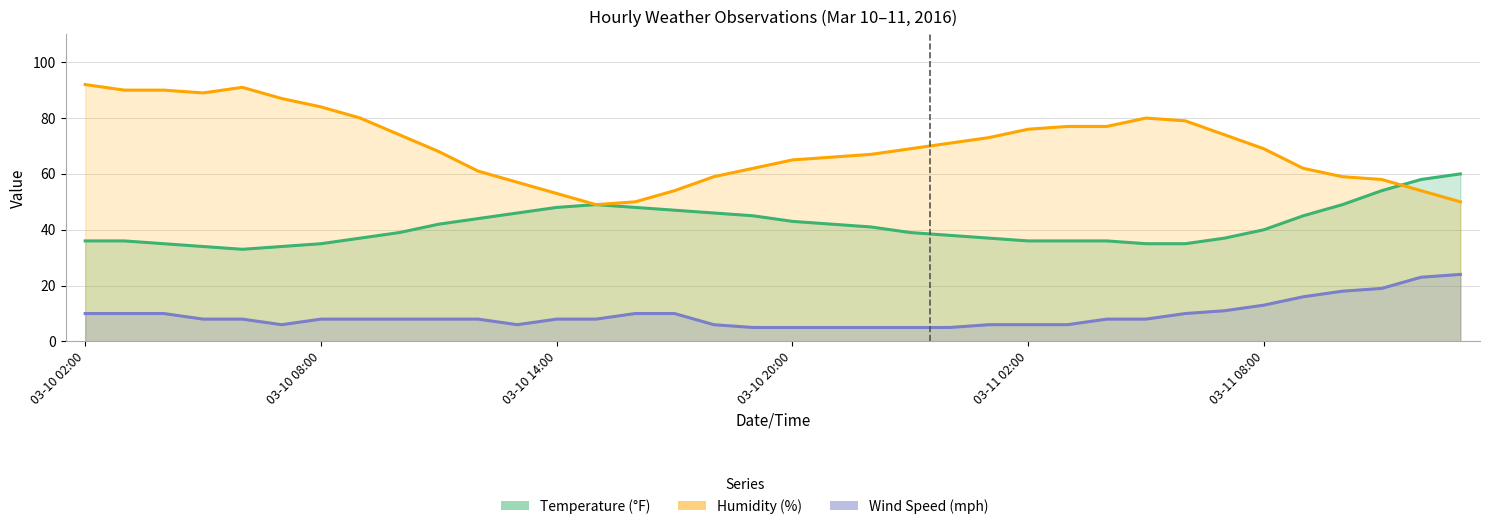

Rank the series by their average value, from highest to lowest.

Humidity (%), Temperature (°F), Wind Speed (mph)